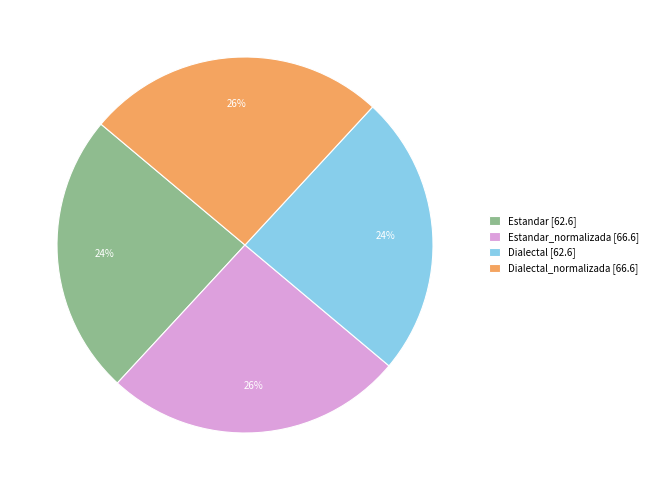

Which has a higher value, Dialectal_normalizada [66.6] or Estandar [62.6]?

Dialectal_normalizada [66.6]